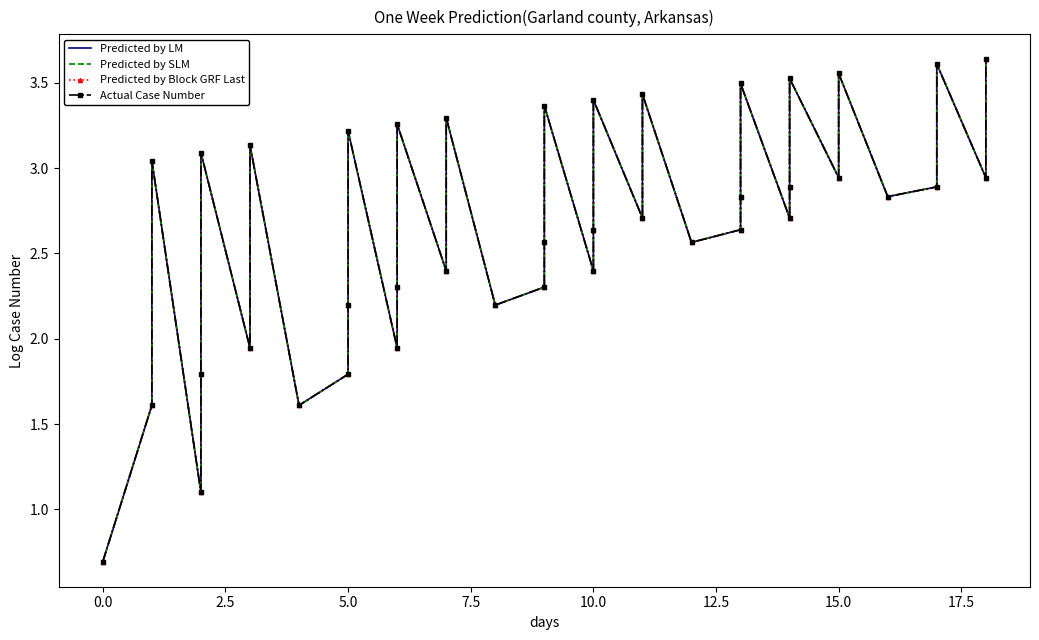

How many data points in Predicted by LM are less than 2?

8